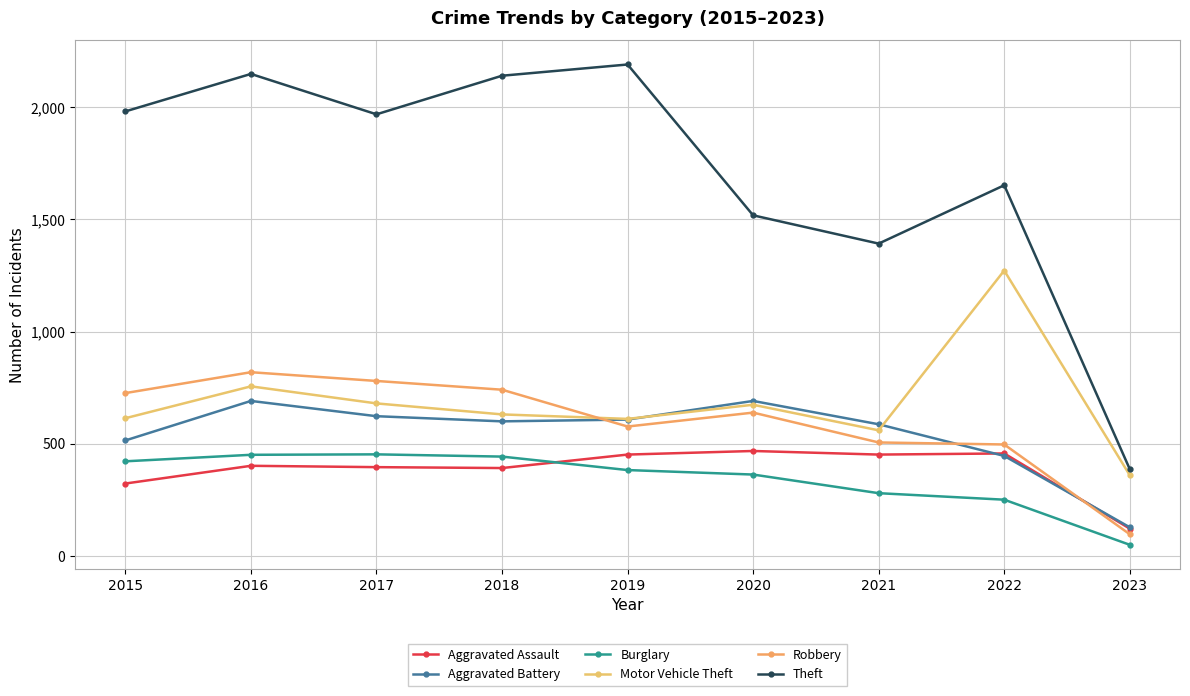

Which series has the largest range (max minus min)?

Theft